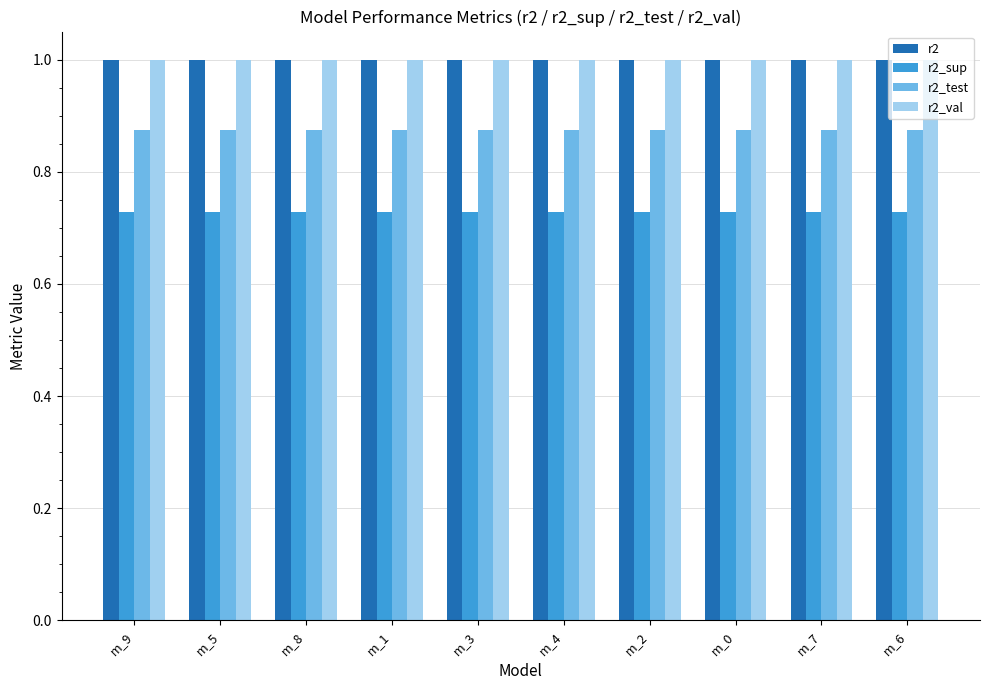

Is the value of r2_test at m_6 greater than the value of r2_sup at m_6?

Yes